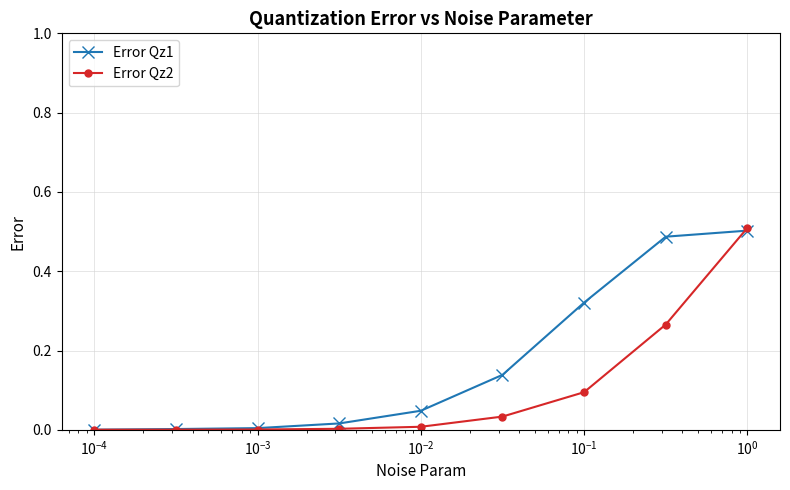

Which series has the largest total across all categories?

Error Qz1